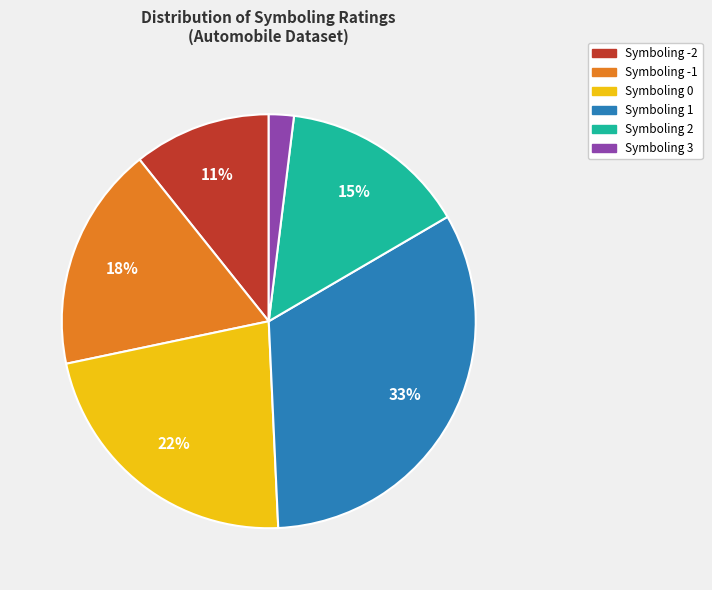

Is there any slice that represents more than half of the pie?

No